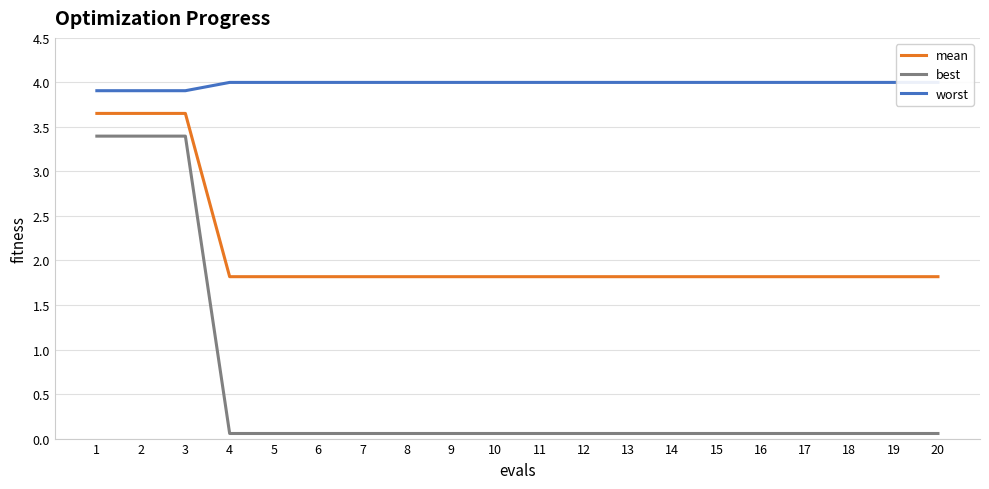

What is the average value of the mean series?

2.1